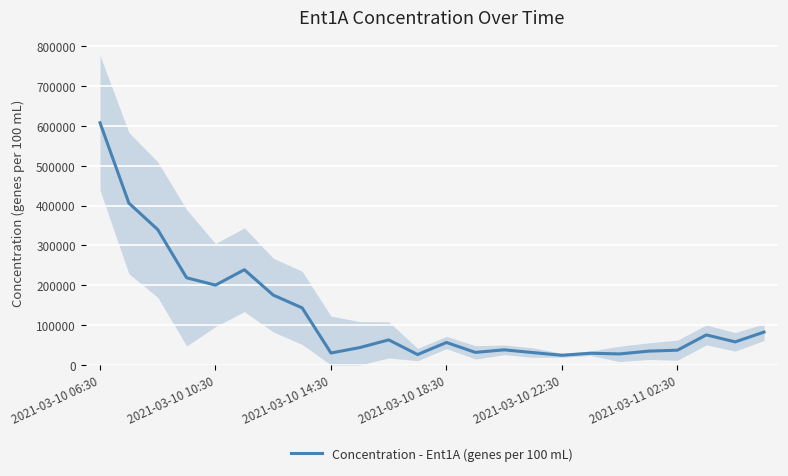

What is the highest value of the Concentration - Ent1A (genes per 100 mL) series?

607935.0